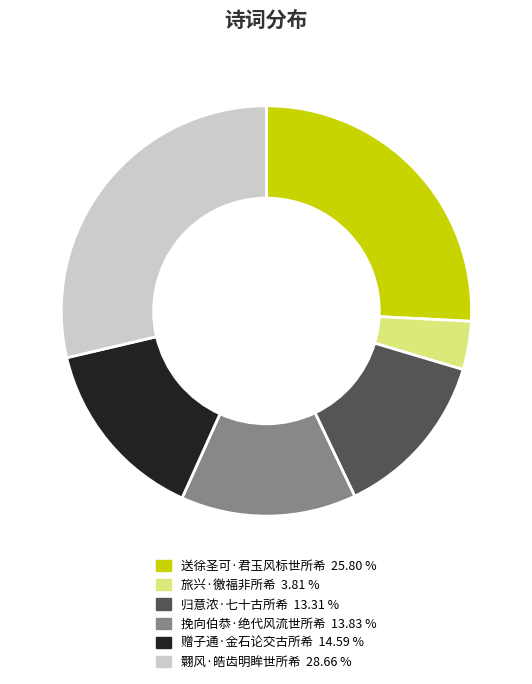

Is there a majority slice in this chart?

No